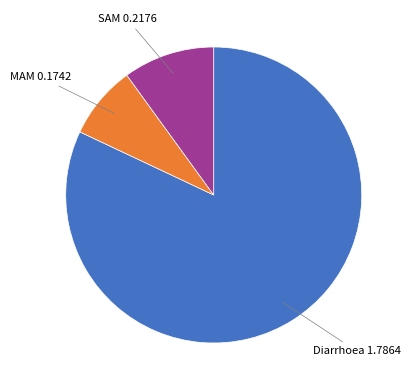

How many slices are in this pie chart?

3